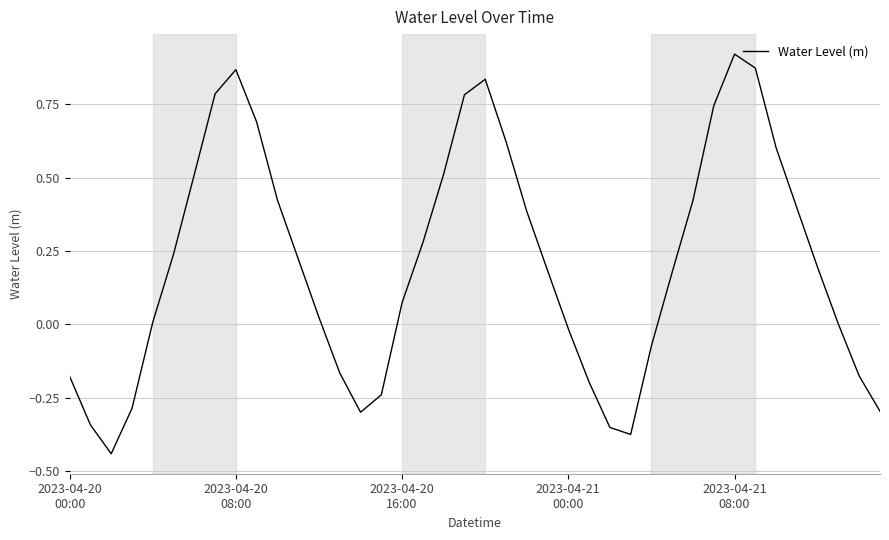

What is the difference between the maximum and minimum values?

1.4